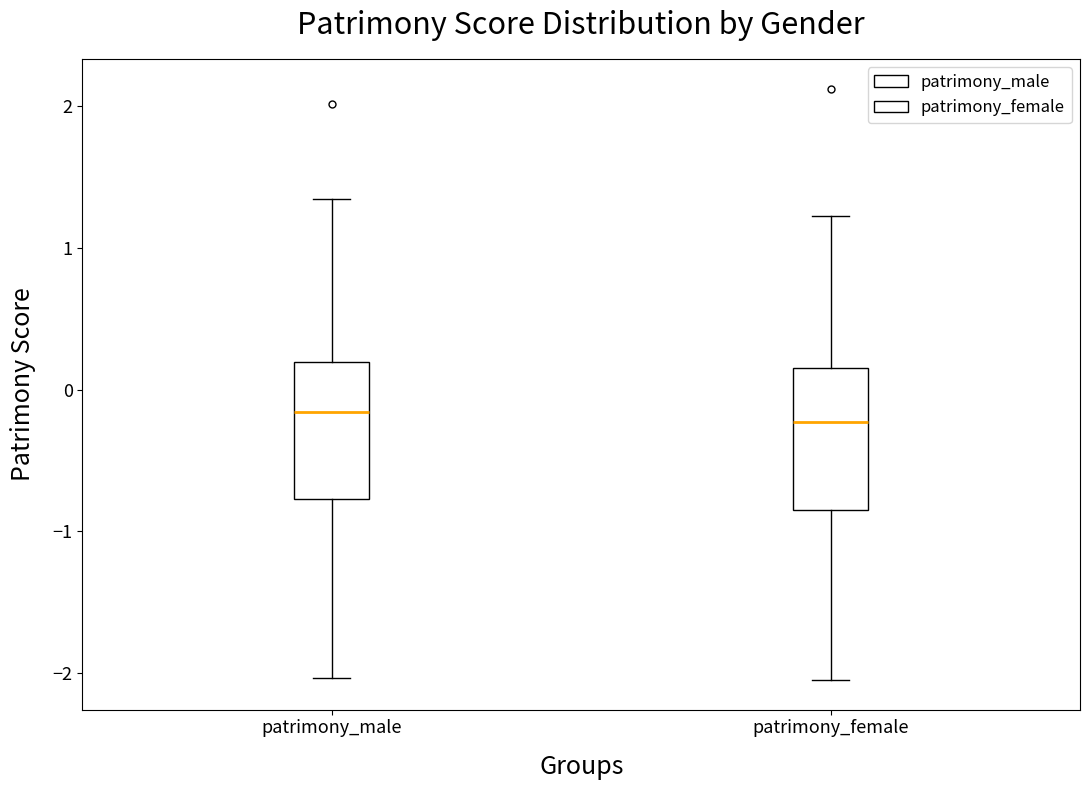

Where does the median line of the box for patrimony_female sit on the y-axis? The values are not printed on the chart, so give them approximately, as read against the axis.

-0.2